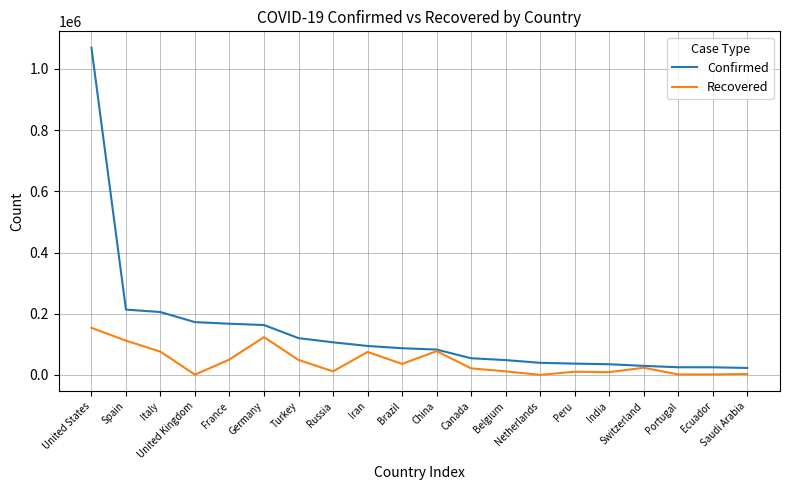

List the series in order of their overall mean, lowest first.

Recovered, Confirmed